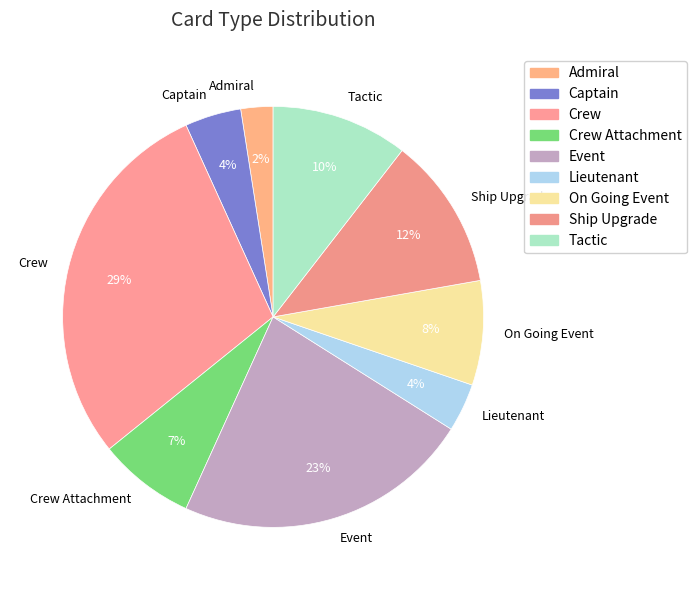

How many slices are in this pie chart?

9